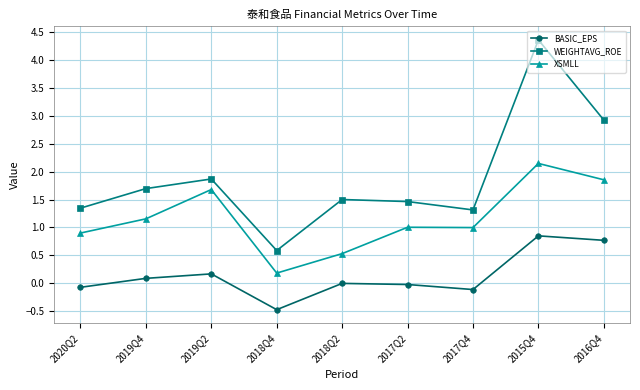

True or false: WEIGHTAVG_ROE and XSMLL cross at least once.

False